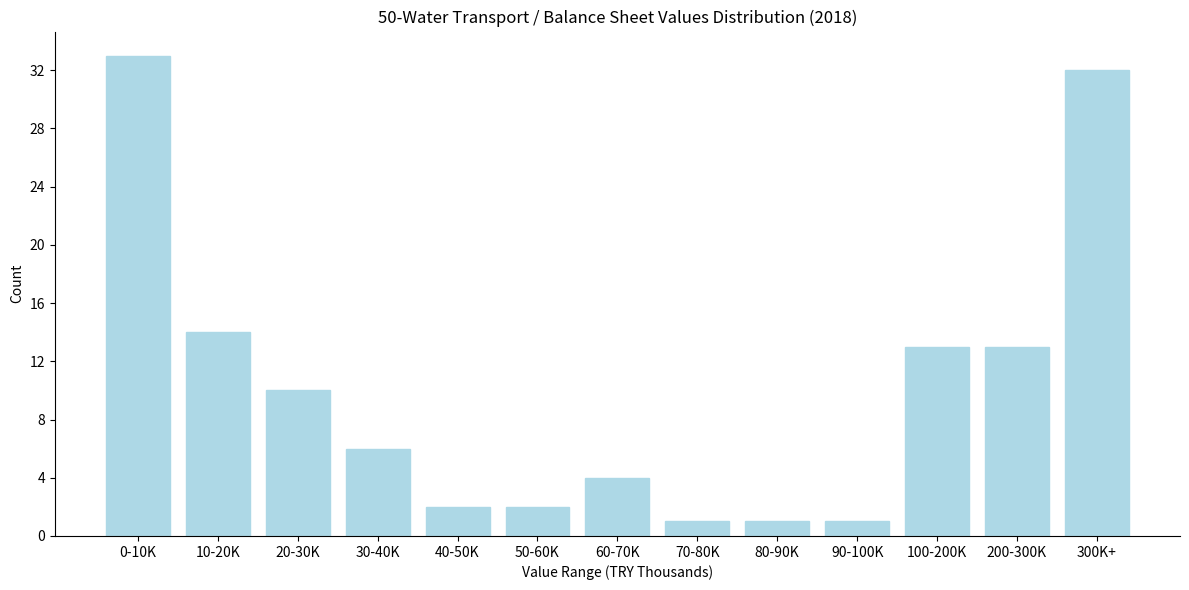

Reading left to right, transcribe all the data shown in this chart.

33	14	10	6	2	2	4	1	1	1	13	13	32